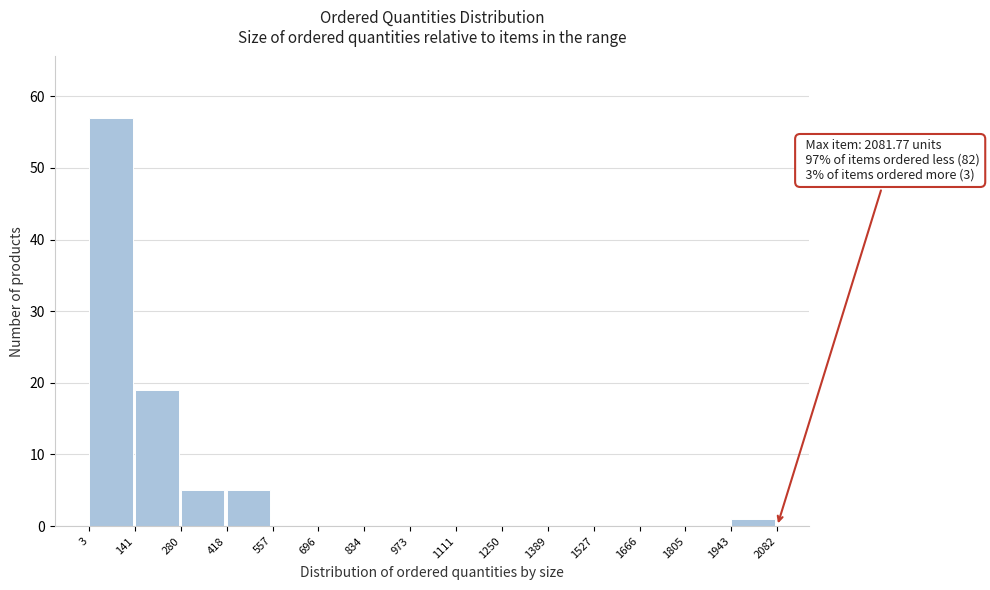

Over which range of the x-axis is the bar tallest?

3 to 141